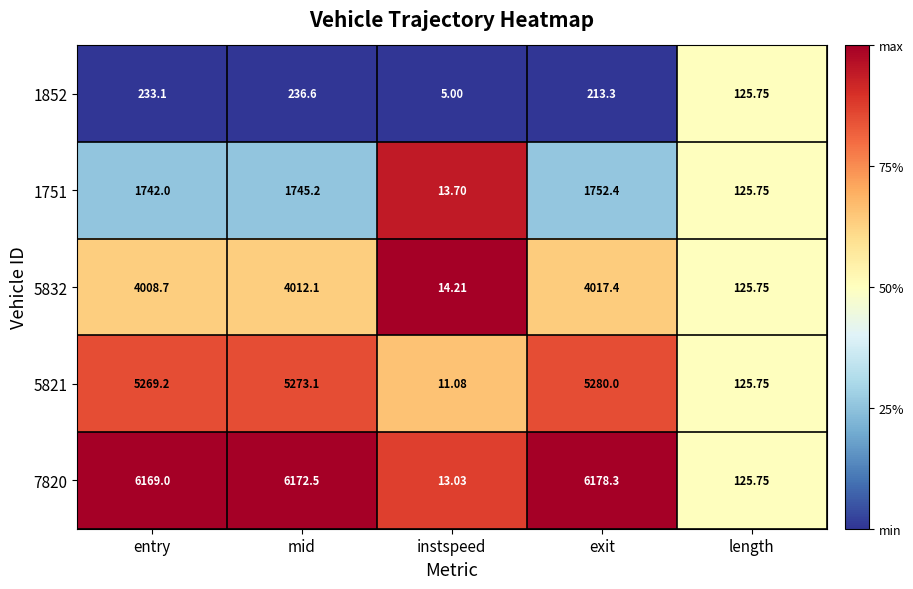

At which category does the chart reach its peak across all series?

exit